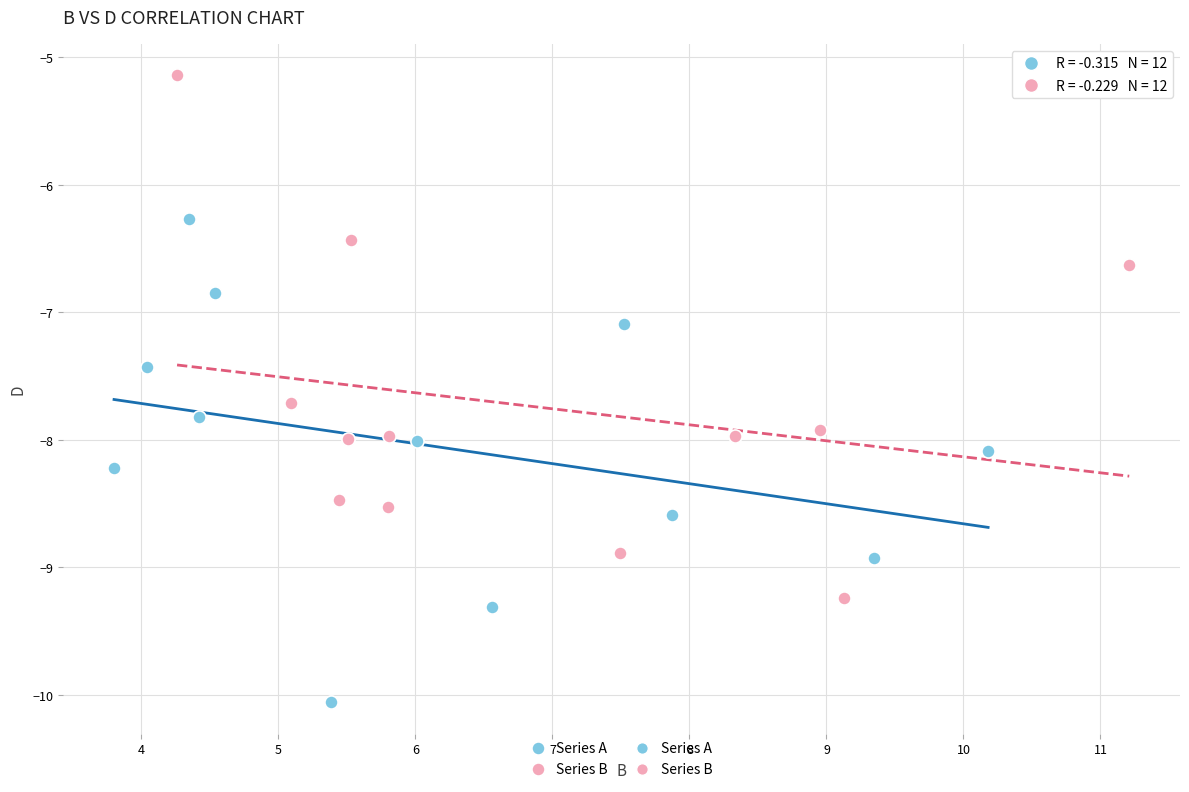

Which series has the widest spread of Y values?

Series B